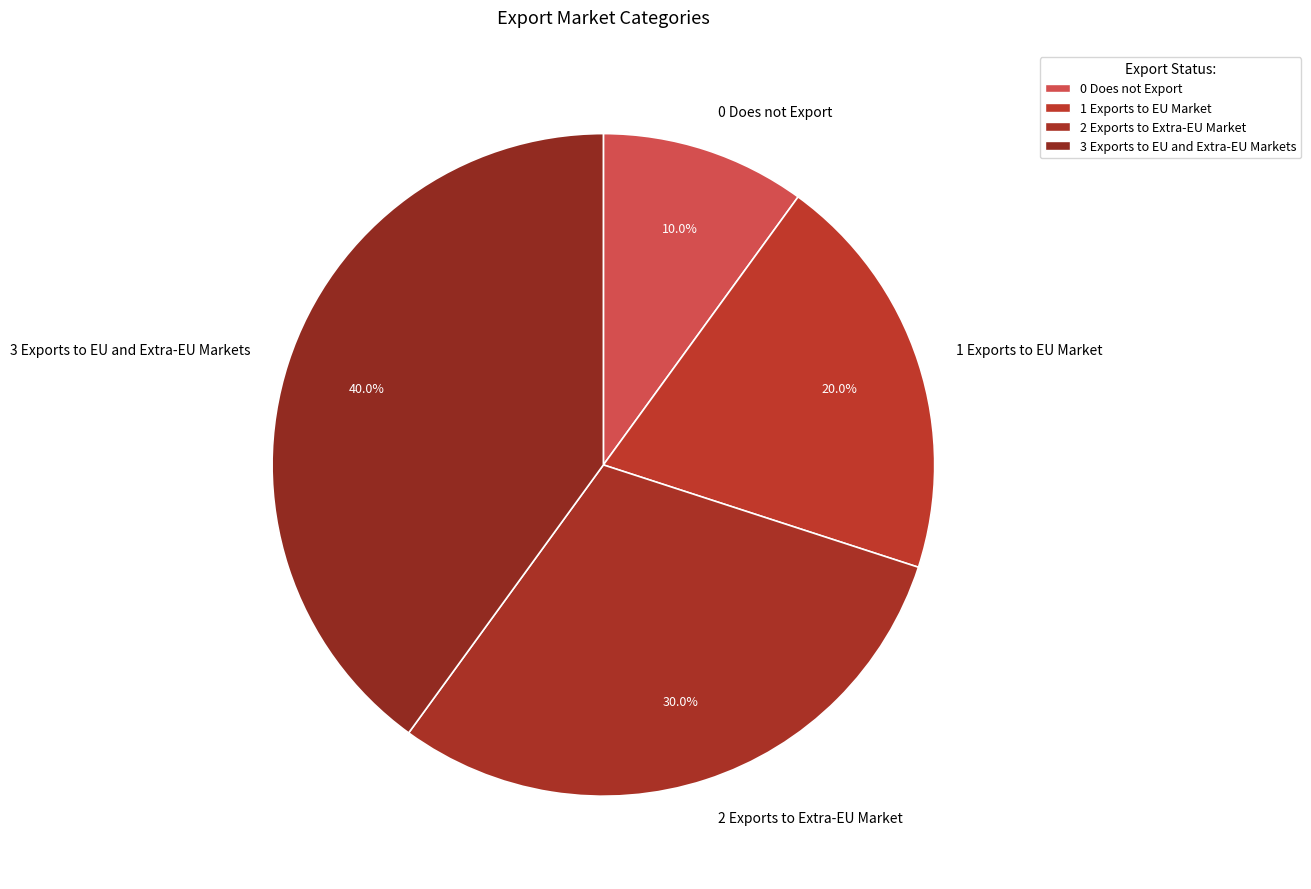

Rank the categories by value from lowest to highest.

0 Does not Export, 1 Exports to EU Market, 2 Exports to Extra-EU Market, 3 Exports to EU and Extra-EU Markets